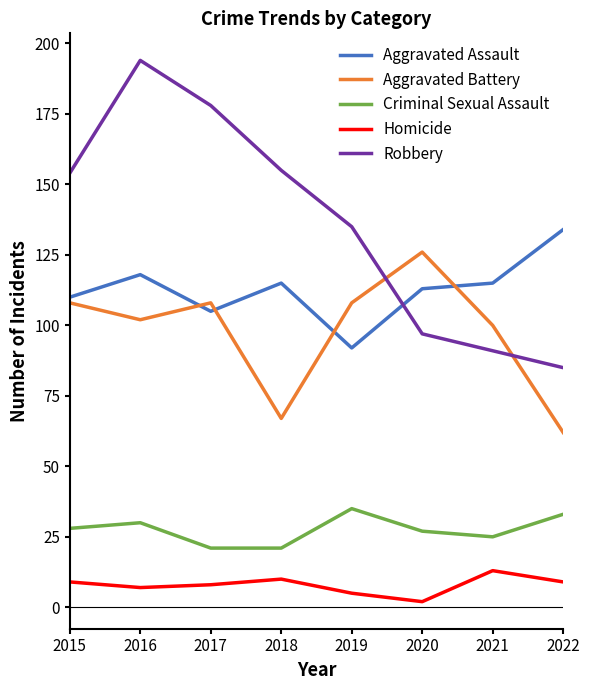

At which category does Aggravated Battery reach its first local valley?

2016